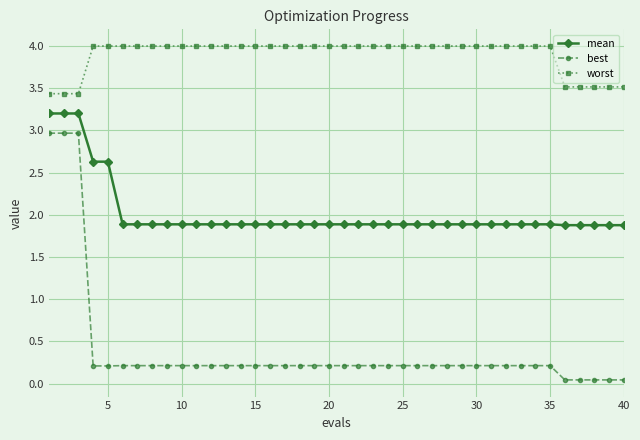

What is the difference between the maximum and minimum values in the worst series?

0.6